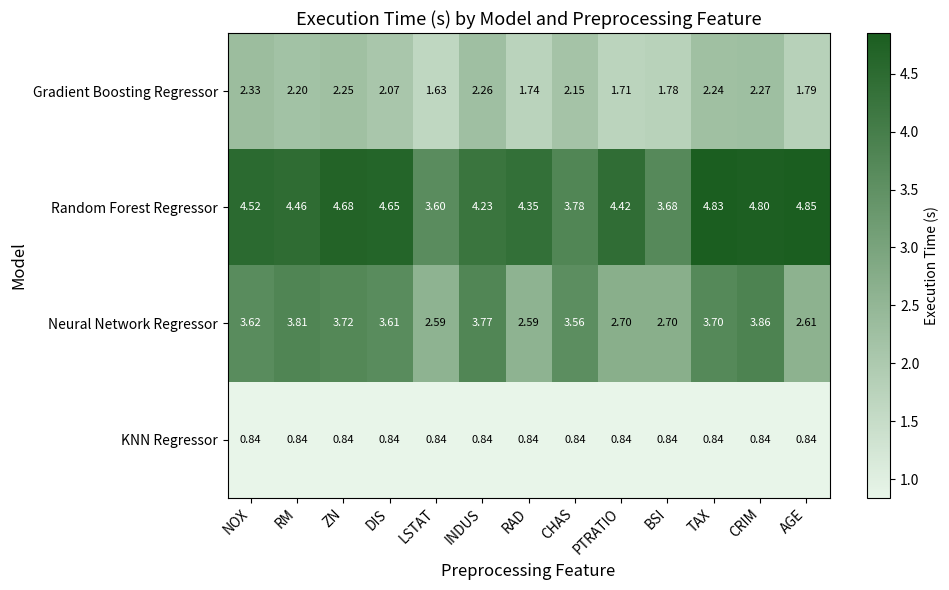

At which label does Neural Network Regressor reach its peak?

CRIM